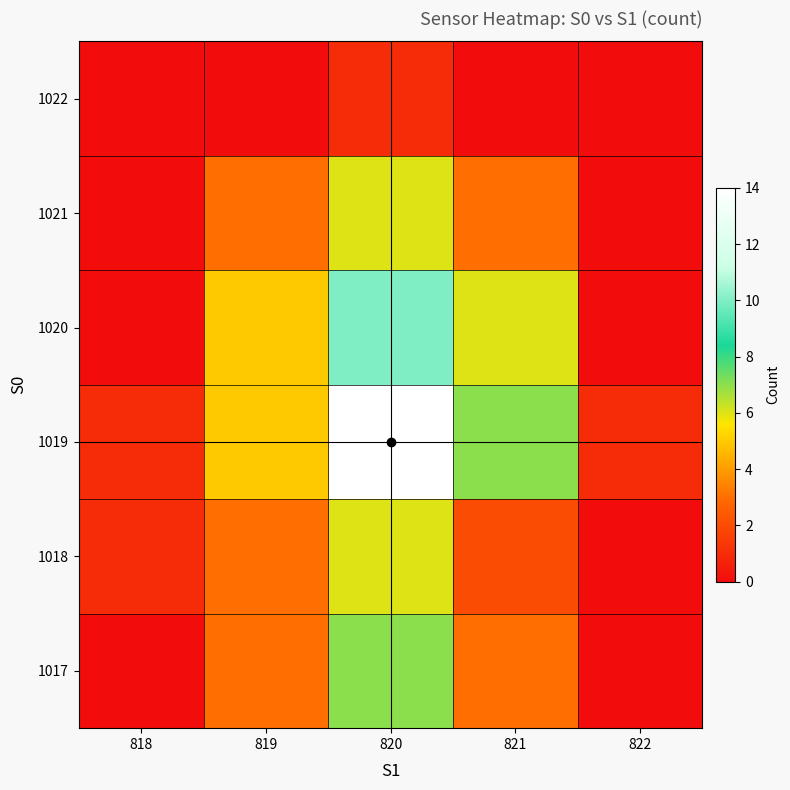

At 821, list the series in order from largest to smallest.

1019, 1020, 1017, 1021, 1018, 1022